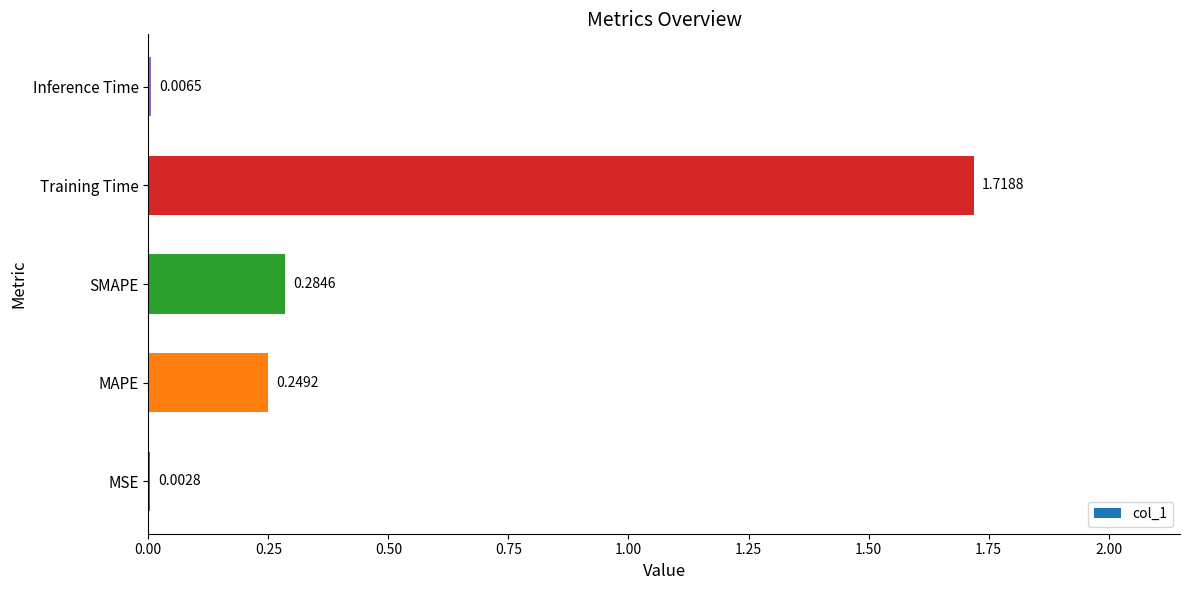

Which category has the highest value across all series?

Training Time